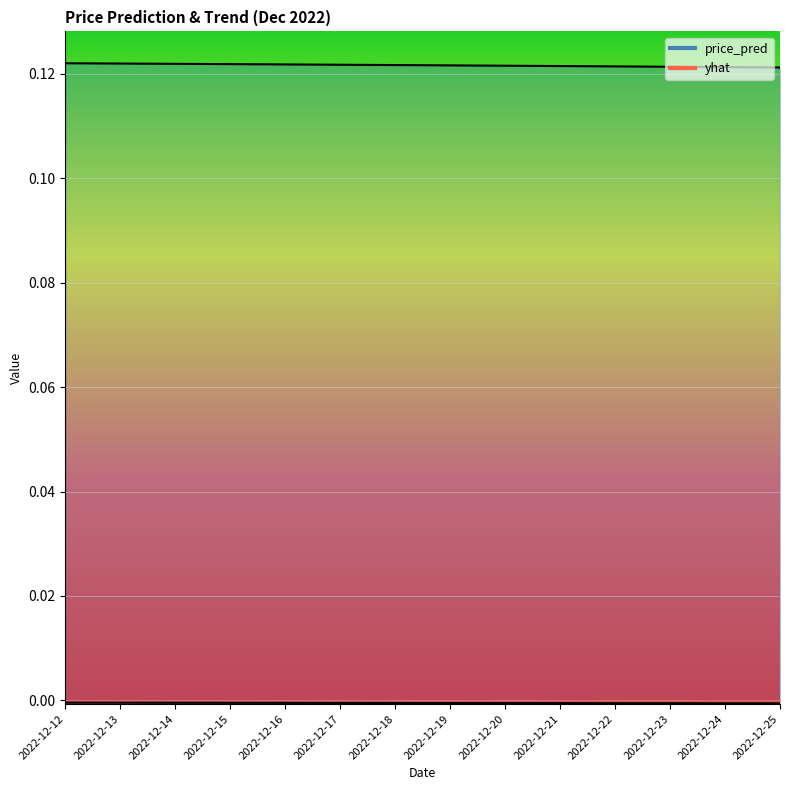

At 2022-12-12, list the series in order from smallest to largest.

yhat, price_pred